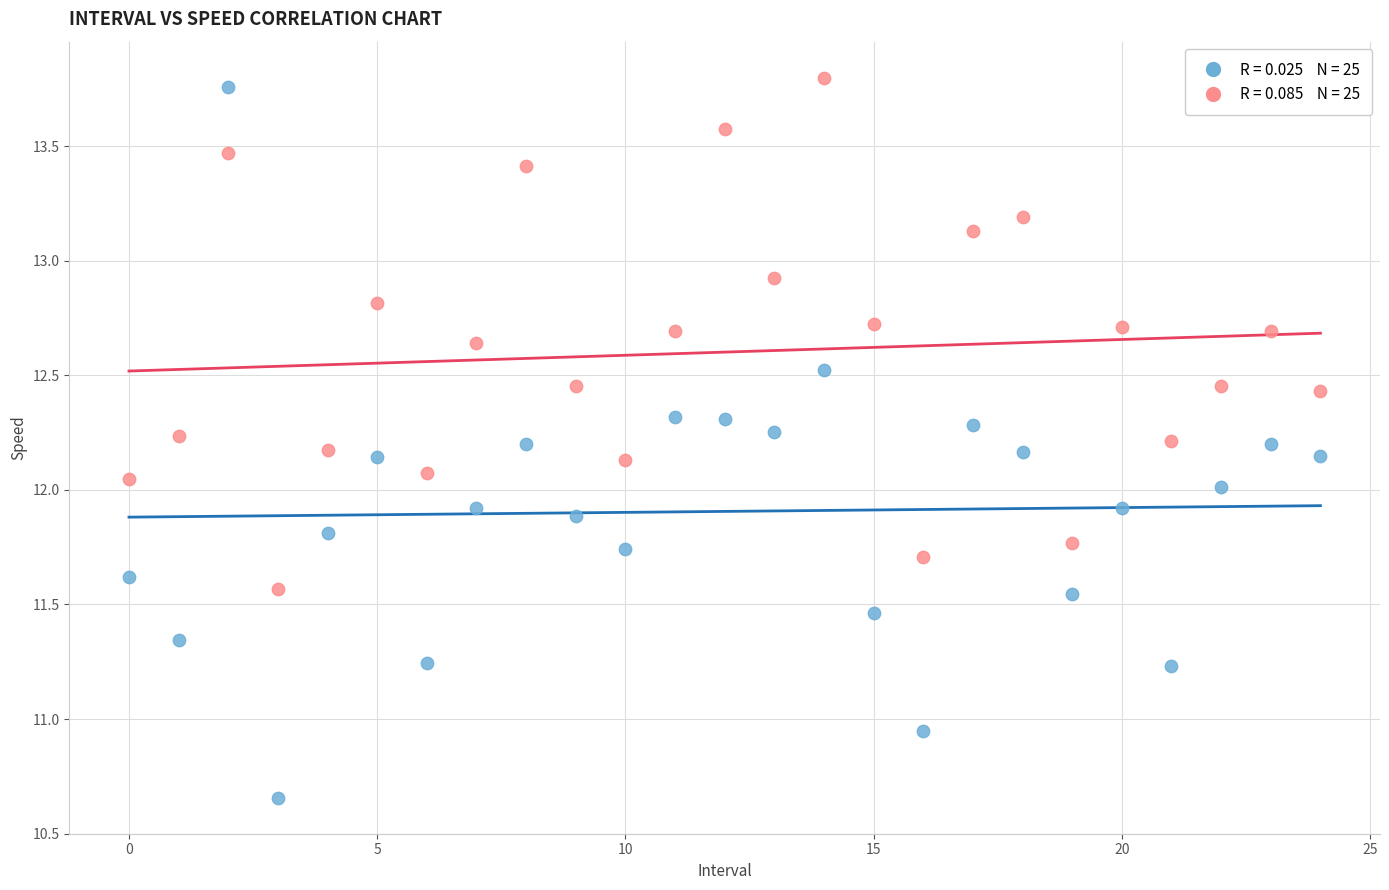

Across all data points, what is the range of Y values (max minus min)?

3.1